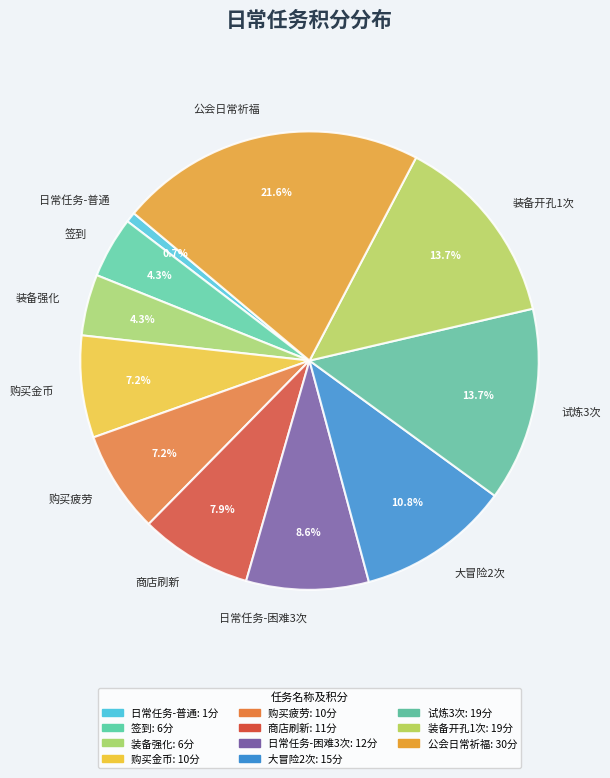

Is it true that 日常任务-困难3次 is 15% of the pie?

False